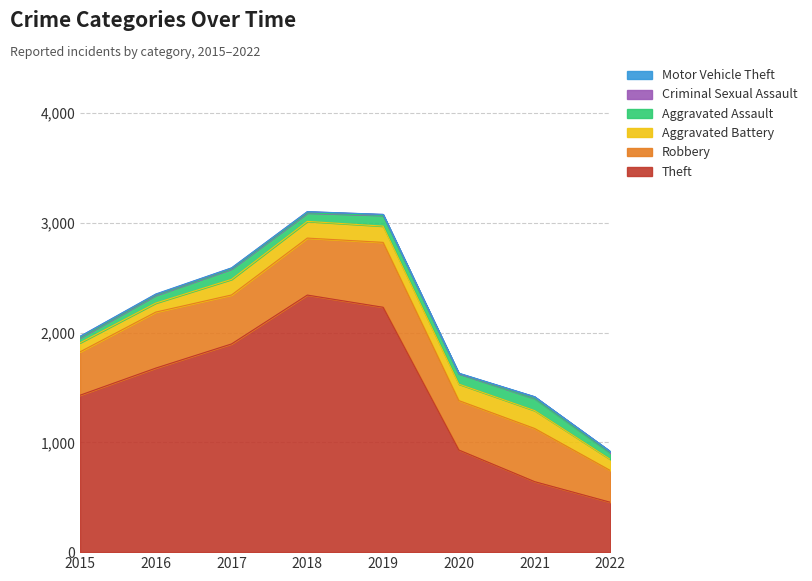

Is it true that Criminal Sexual Assault equals 8 at 2019?

True